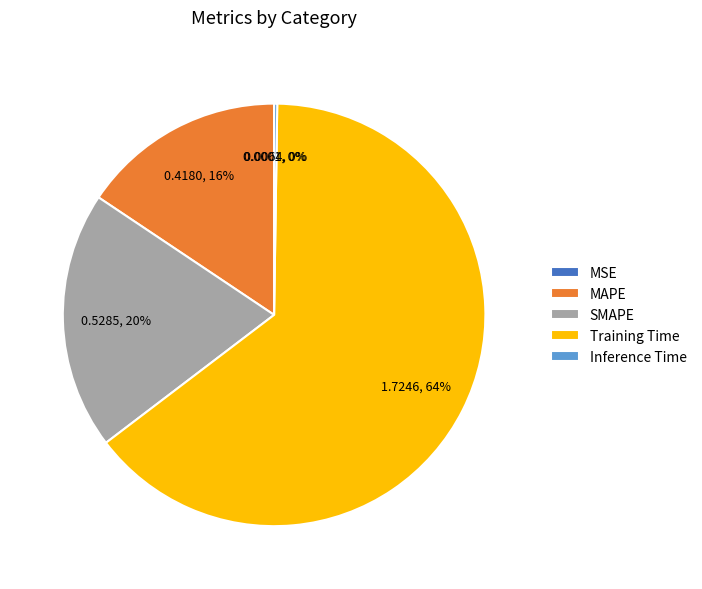

To the nearest percent, what is the combined percentage of SMAPE and Training Time?

84%